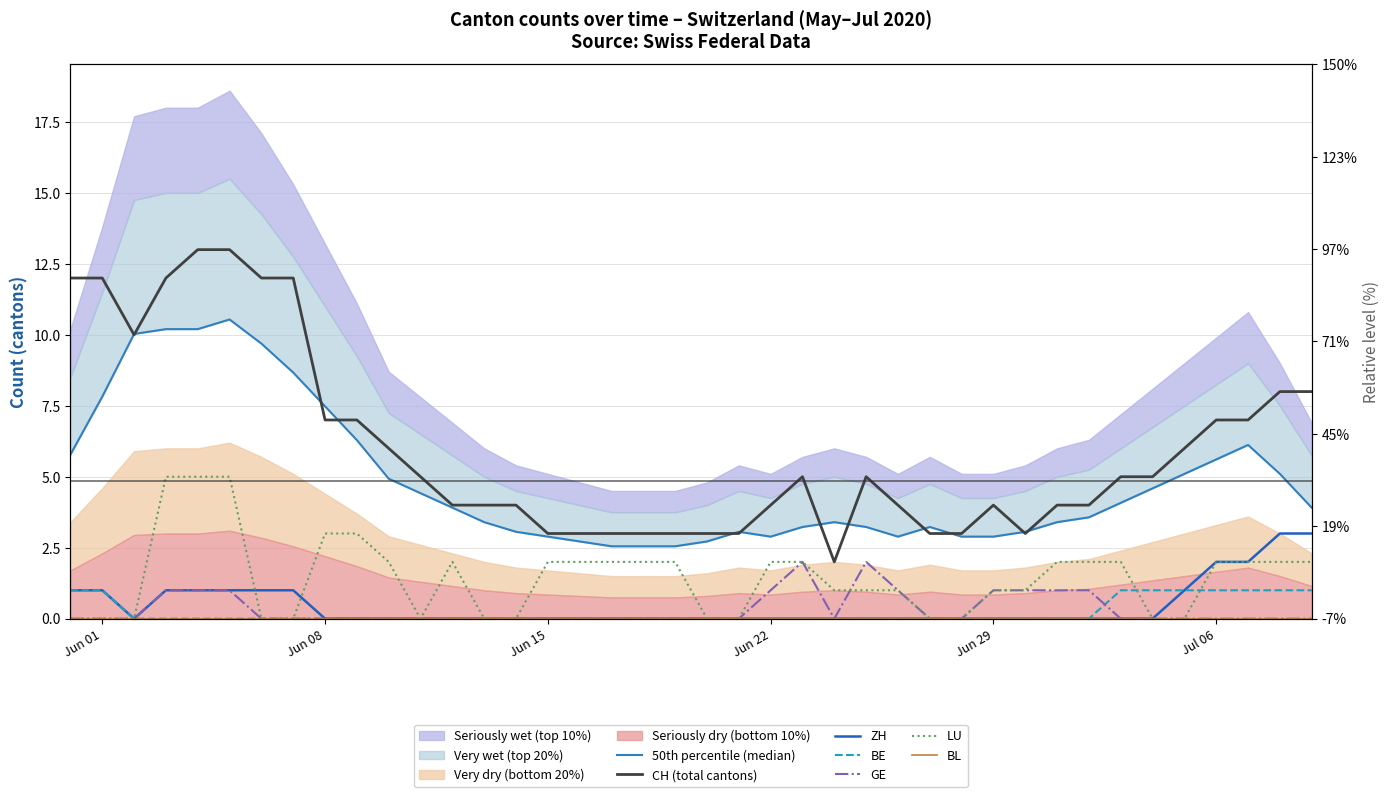

Reading left to right, what are all the values shown in this chart?

CH: 12	12	10	12	13	13	12	12	7	7	6	5	4	4	4	3	3	3	3	3	3	3	4	5	2	5	4	3	3	4	3	4	4	5	5	6	7	7	8	8
ZH: 1	1	0	1	1	1	1	1	0	0	0	0	0	0	0	0	0	0	0	0	0	0	0	0	0	0	0	0	0	0	0	0	0	0	0	1	2	2	3	3
BE: 1	1	0	0	0	0	0	0	0	0	0	0	0	0	0	0	0	0	0	0	0	0	0	0	0	0	0	0	0	0	0	0	0	1	1	1	1	1	1	1
GE: 0	0	0	1	1	1	0	0	0	0	0	0	0	0	0	0	0	0	0	0	0	0	1	2	0	2	1	0	0	1	1	1	1	0	0	0	0	0	0	0
LU: 0	0	0	5	5	5	0	0	3	3	2	0	2	0	0	2	2	2	2	2	0	0	2	2	1	1	1	0	0	1	1	2	2	2	0	0	2	2	2	2